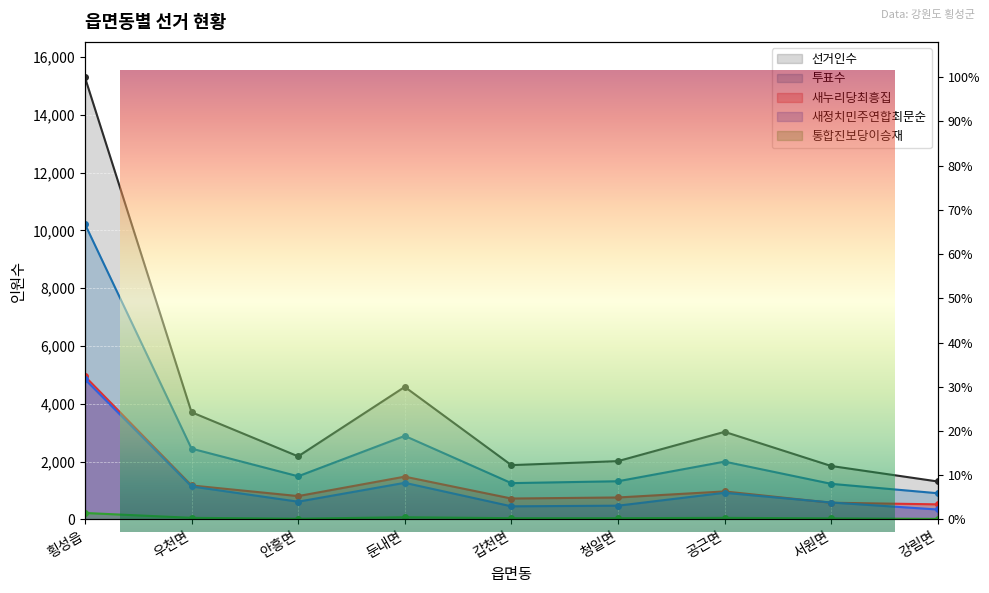

True or false: 새정치민주연합최문순 has a value of 4849 at 횡성읍.

True